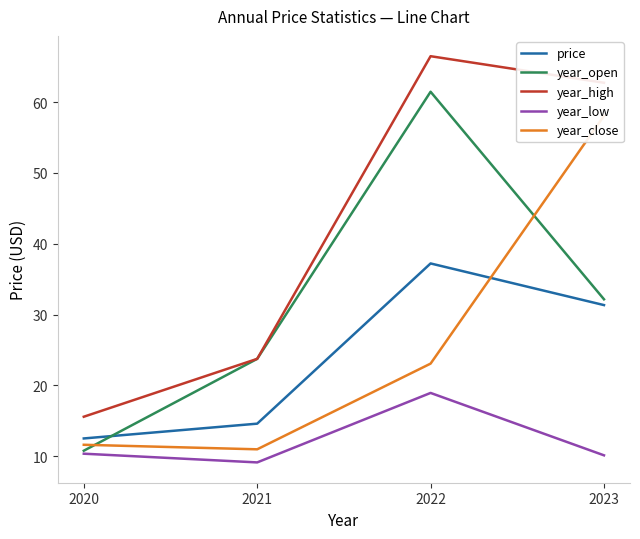

How many intersections are there between year_open and price?

1